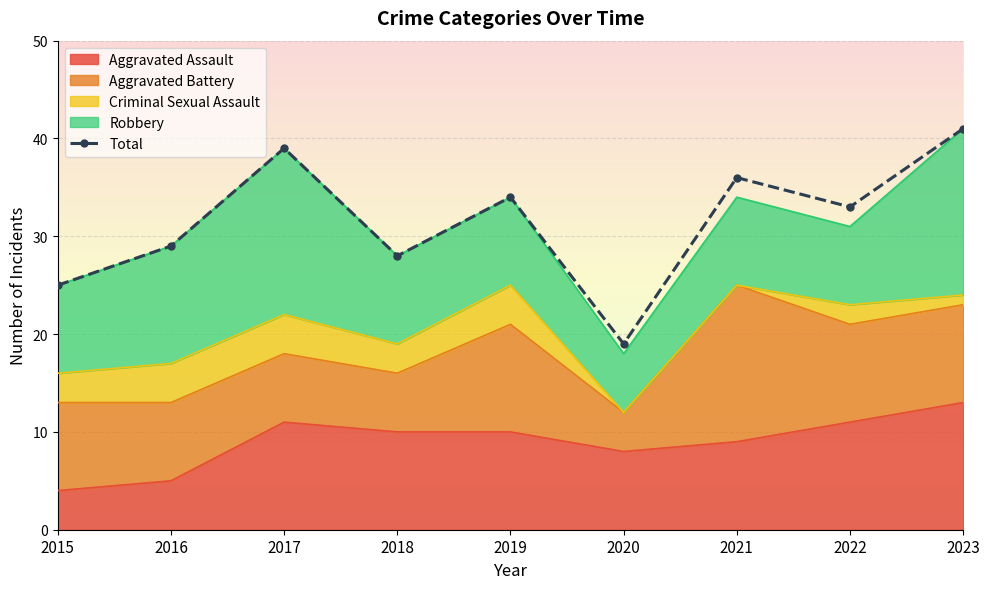

What is the value of the 1st point from the left?

25